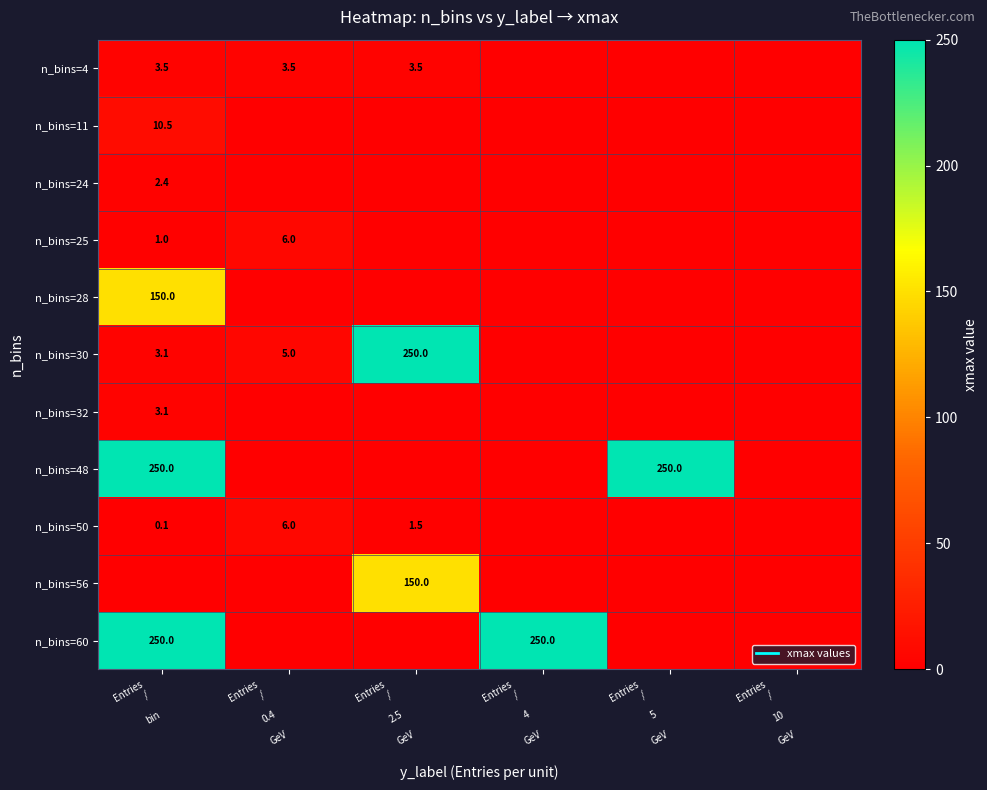

Which category has the lowest value in the n_bins=32 series?

Entries / 0.4 GeV